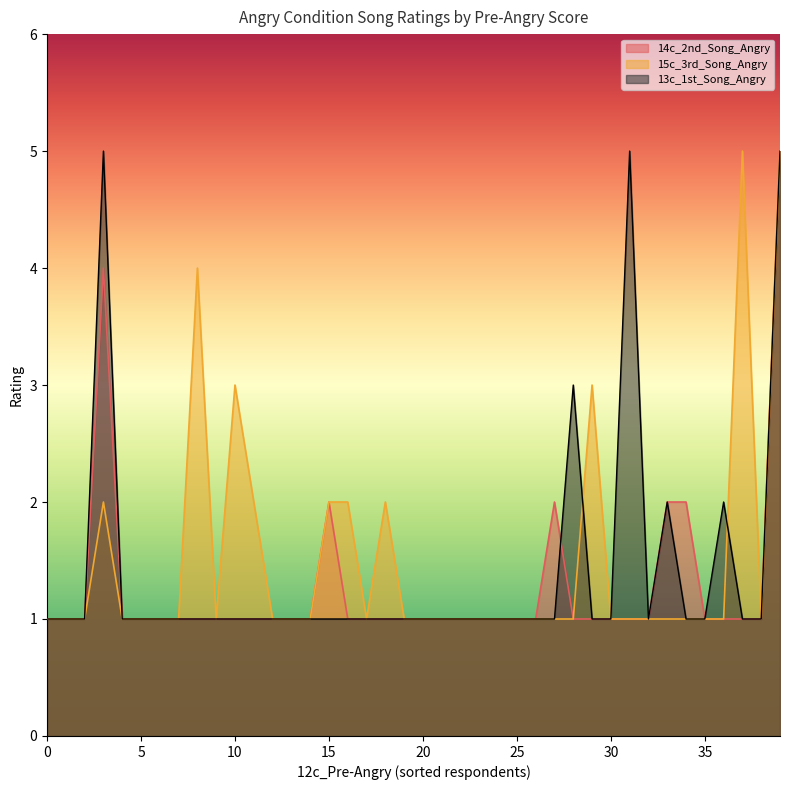

The value of 13c_1st_Song_Angry at 10 is 1. True or false?

True